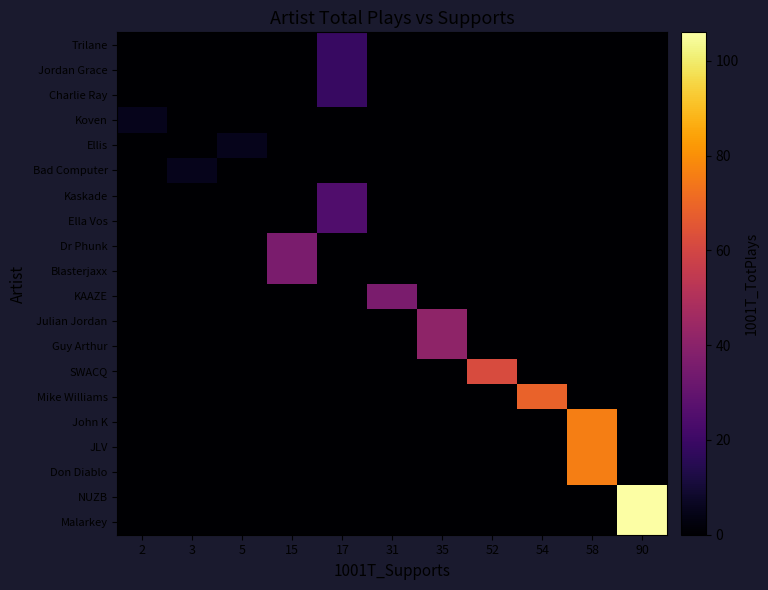

Which category has the lowest value across all series?

2